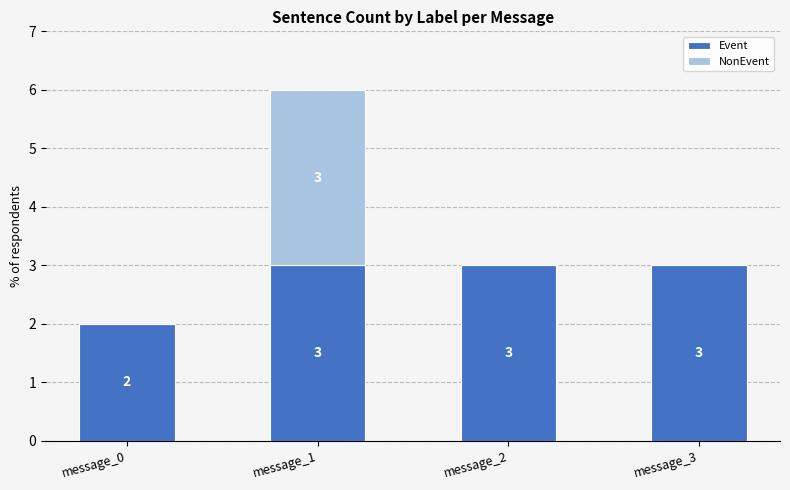

How many categories are shown in the chart?

4